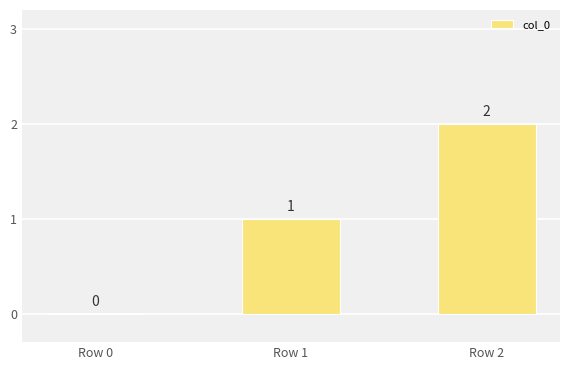

How many values are between 0 and 2?

3